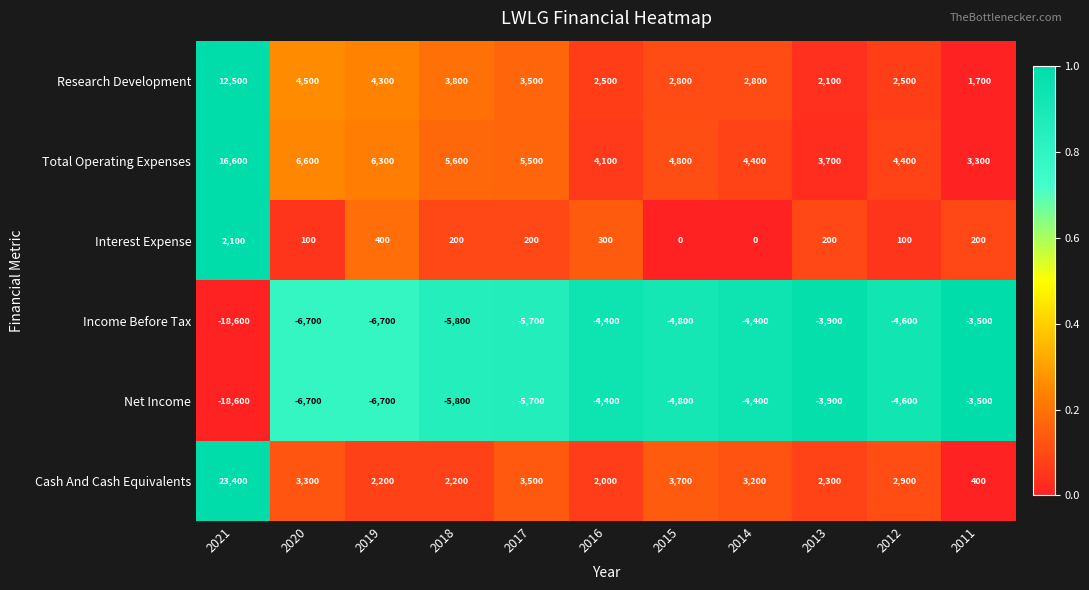

What is the difference between the maximum and second lowest values in the Interest Expense series?

2100